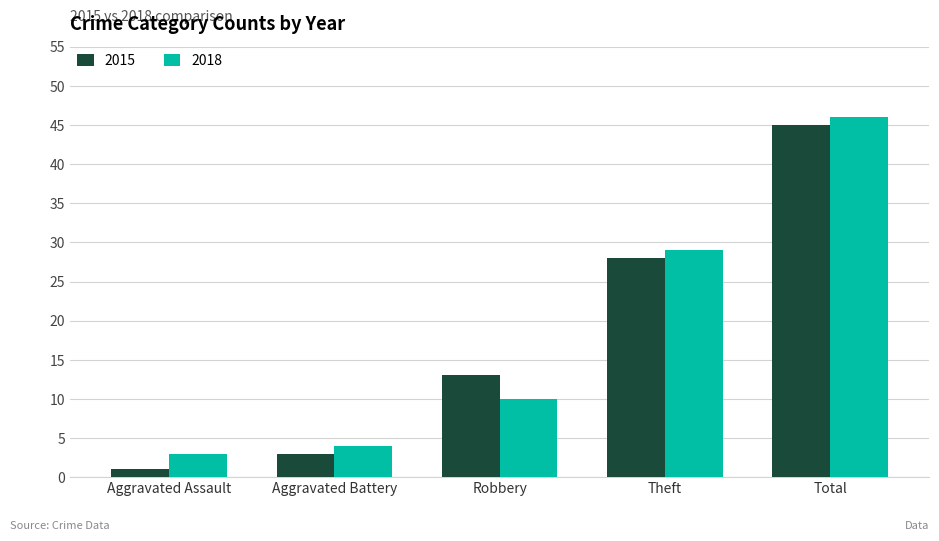

The value of 2015 at Robbery is 4. True or false?

False